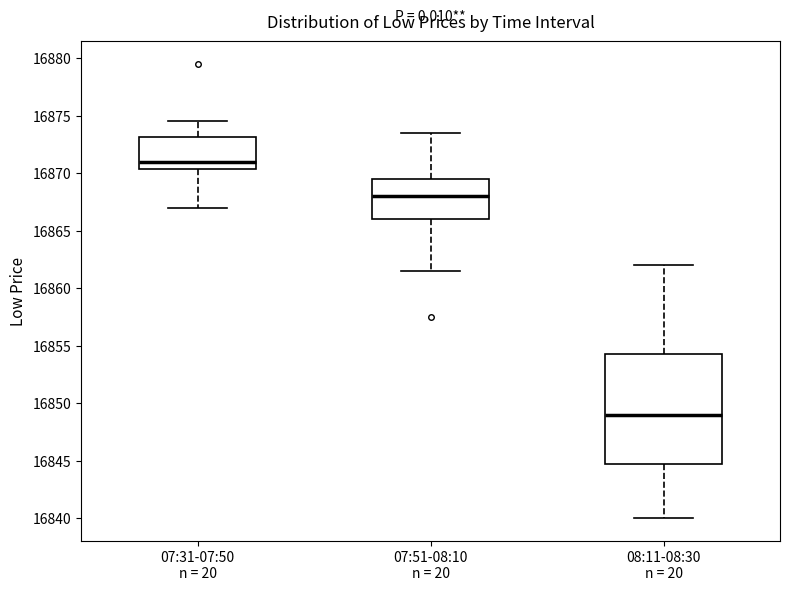

Which box is the tallest, from its lower edge to its upper edge?

08:11-08:30 n = 20